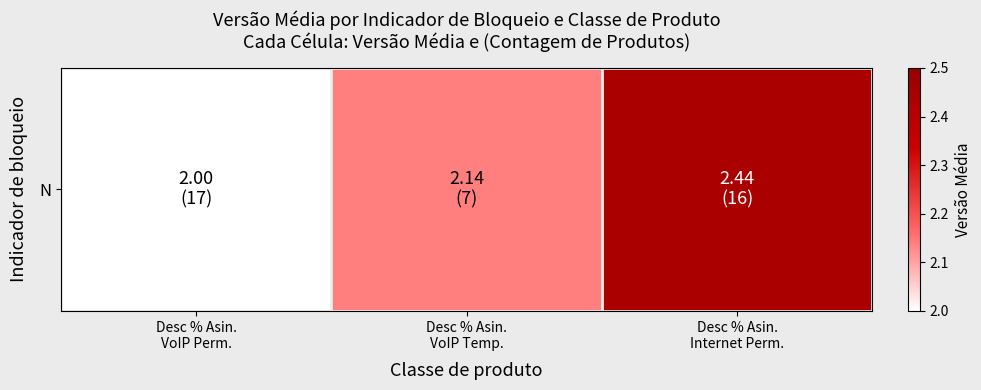

List the labels in order of value, largest first.

Desc % Asin.
Internet Perm., Desc % Asin.
VoIP Temp., Desc % Asin.
VoIP Perm.